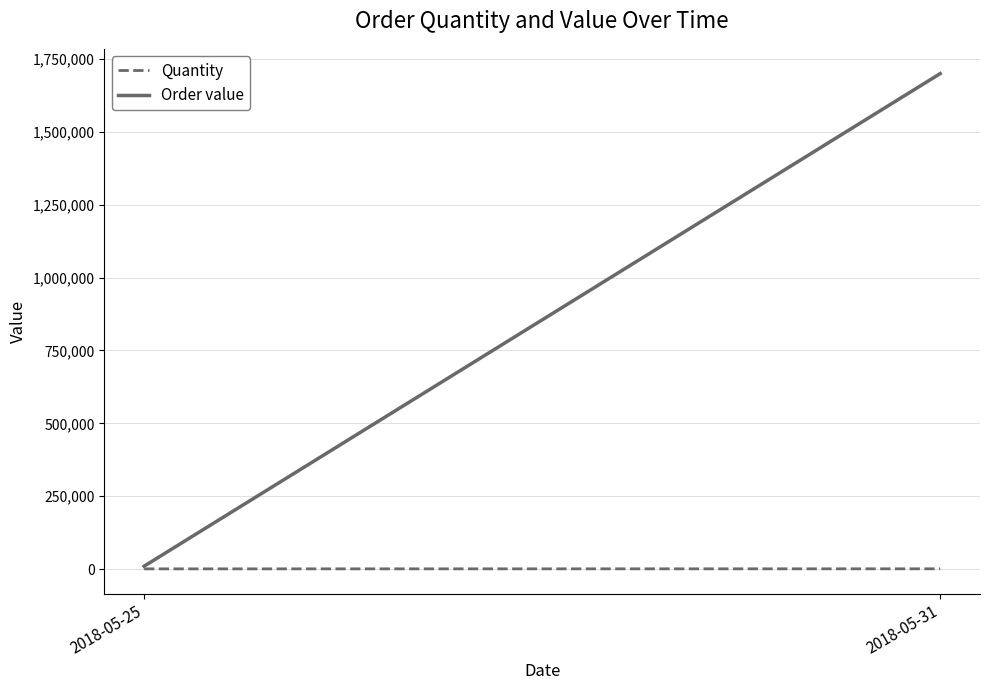

Is the value of Quantity at 2018-05-31 greater than the value of Order value at 2018-05-25?

No